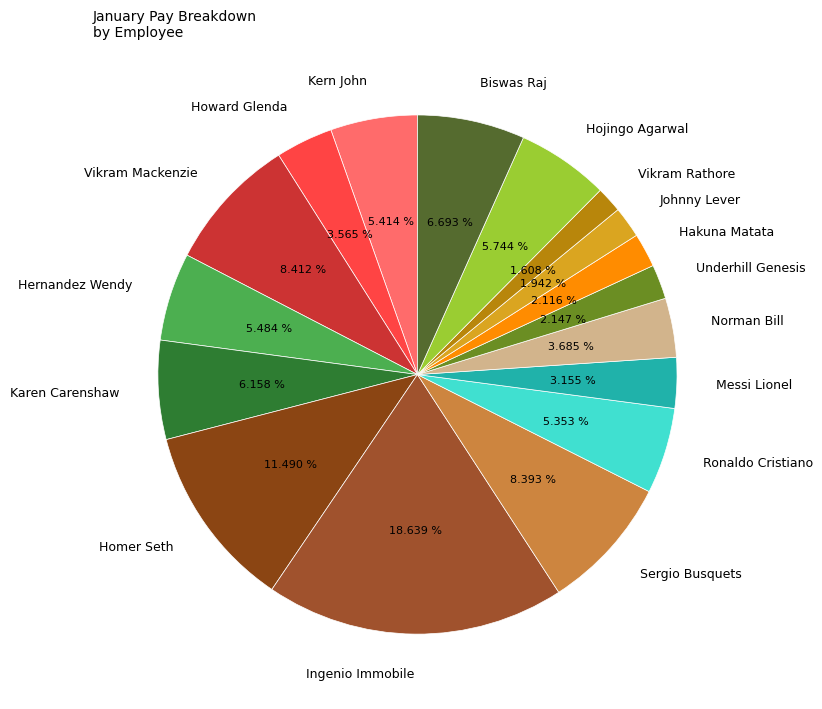

Which slice is the largest?

Ingenio Immobile